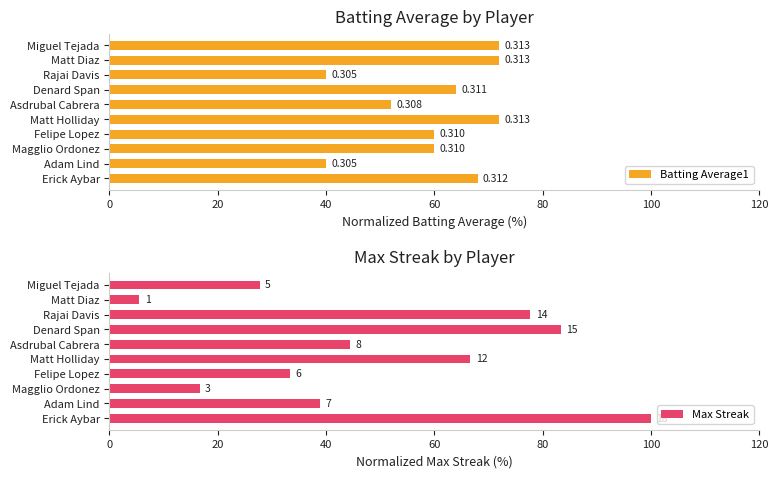

Count the Batting Average1 values in the range 52 to 72.

8